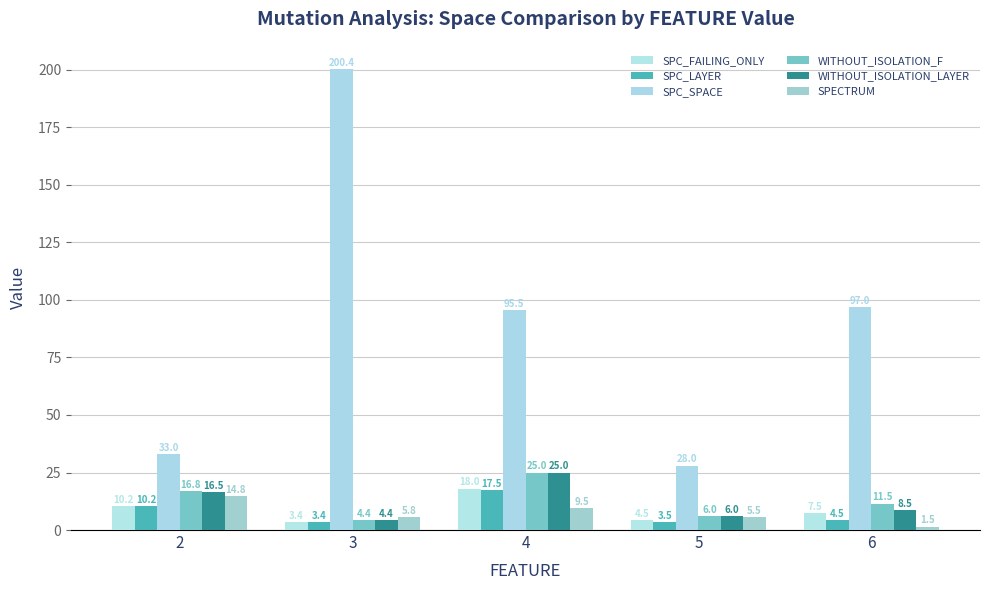

How many bars are there in each group?

6